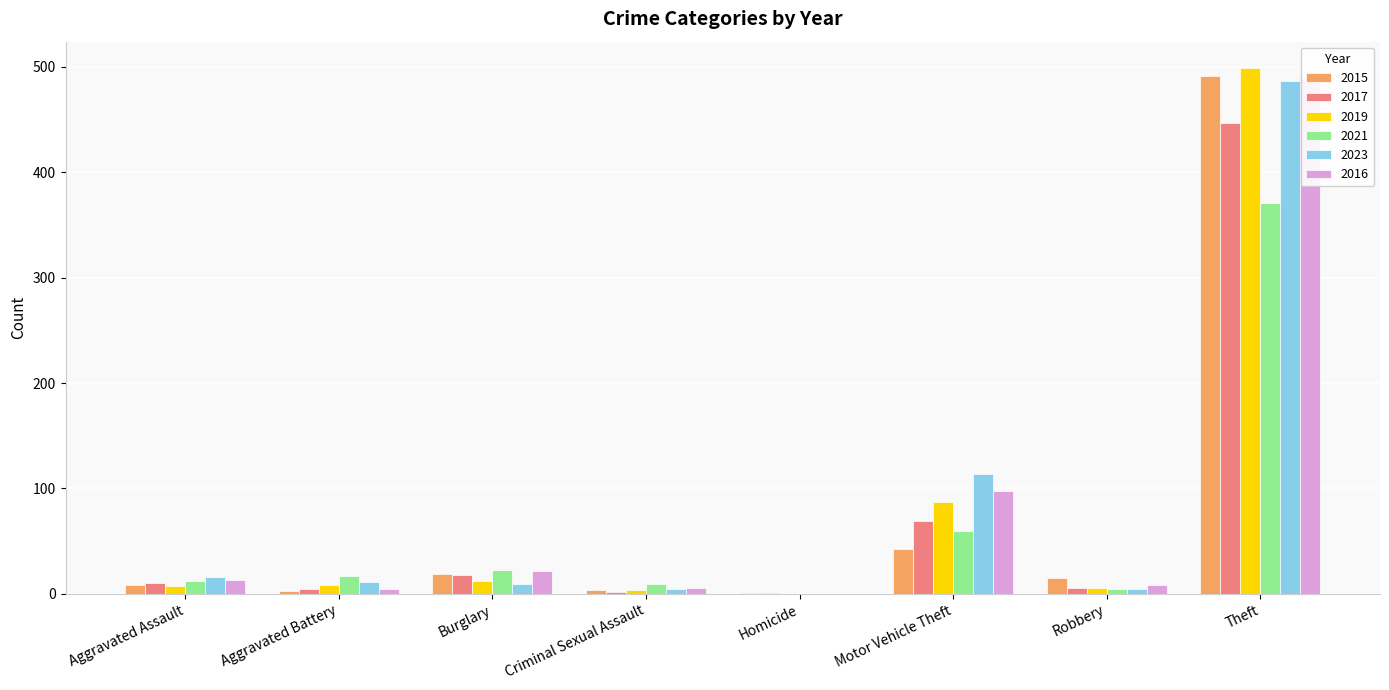

What is the total value across all series at Criminal Sexual Assault?

30